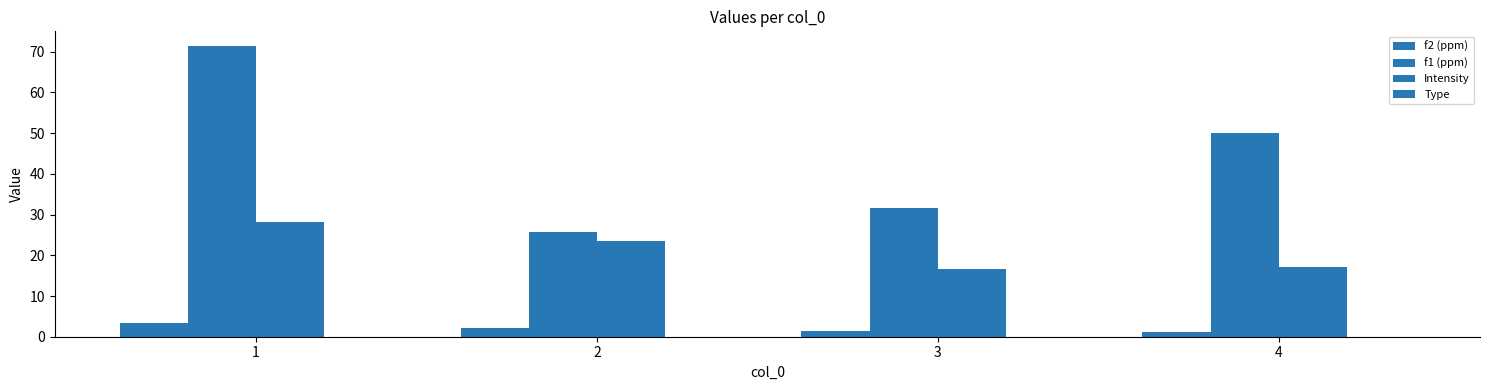

Which label corresponds to the largest value in the chart?

1